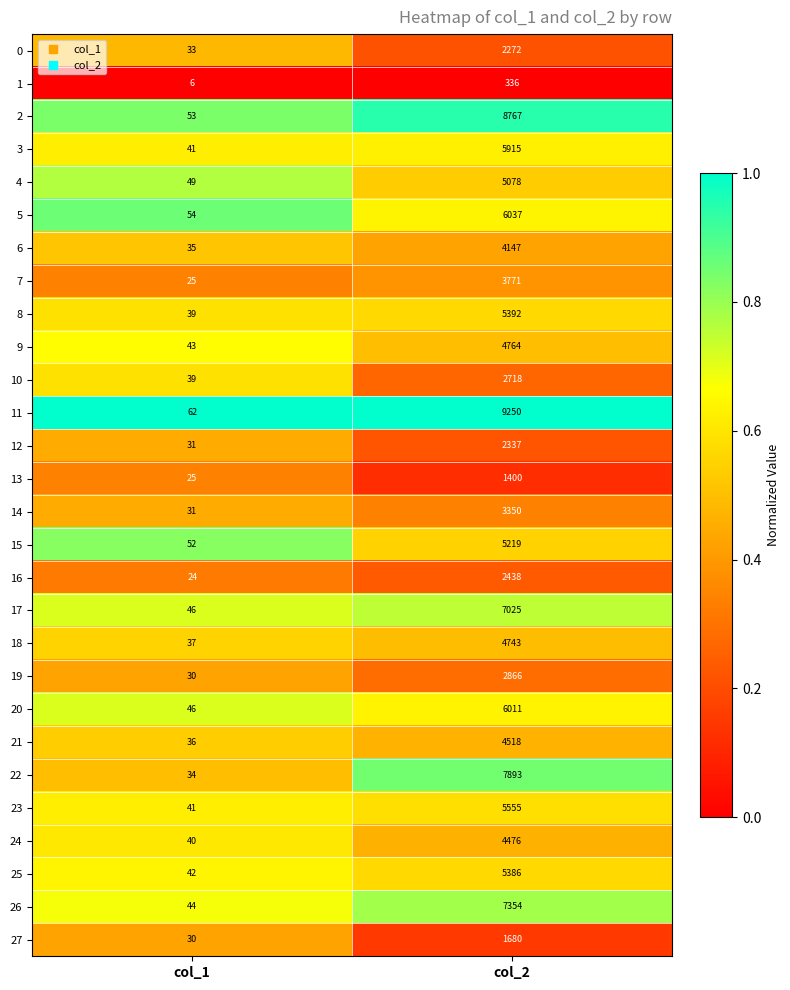

What is the smallest value displayed?

6